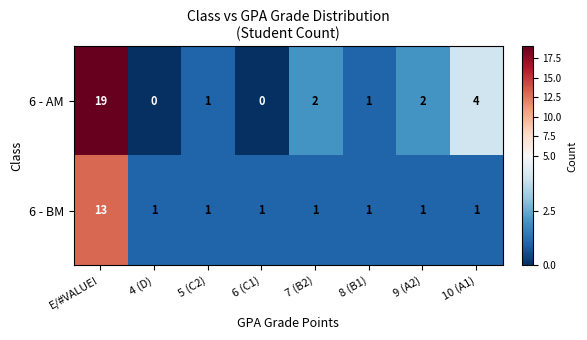

Which series changed the most between 8 (B1) and 9 (A2)?

6 - AM